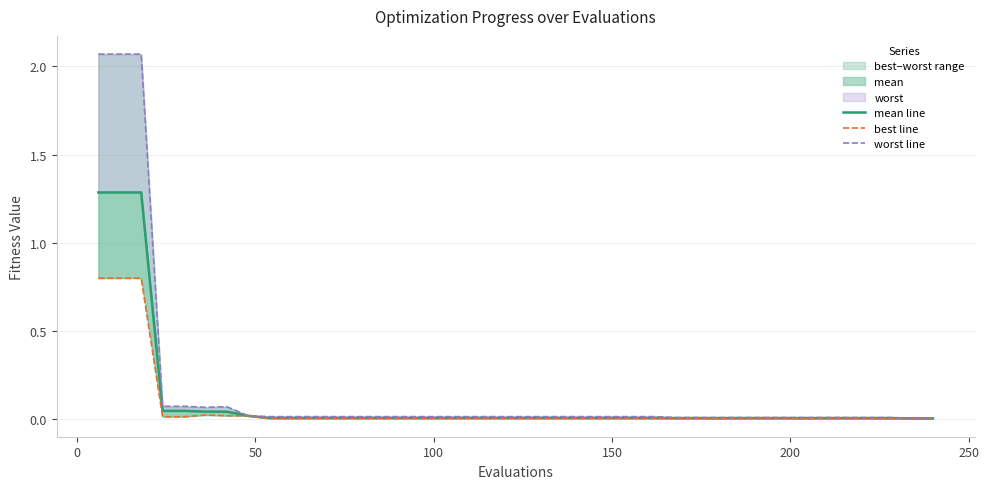

True or false: mean line and worst line cross at least once.

False